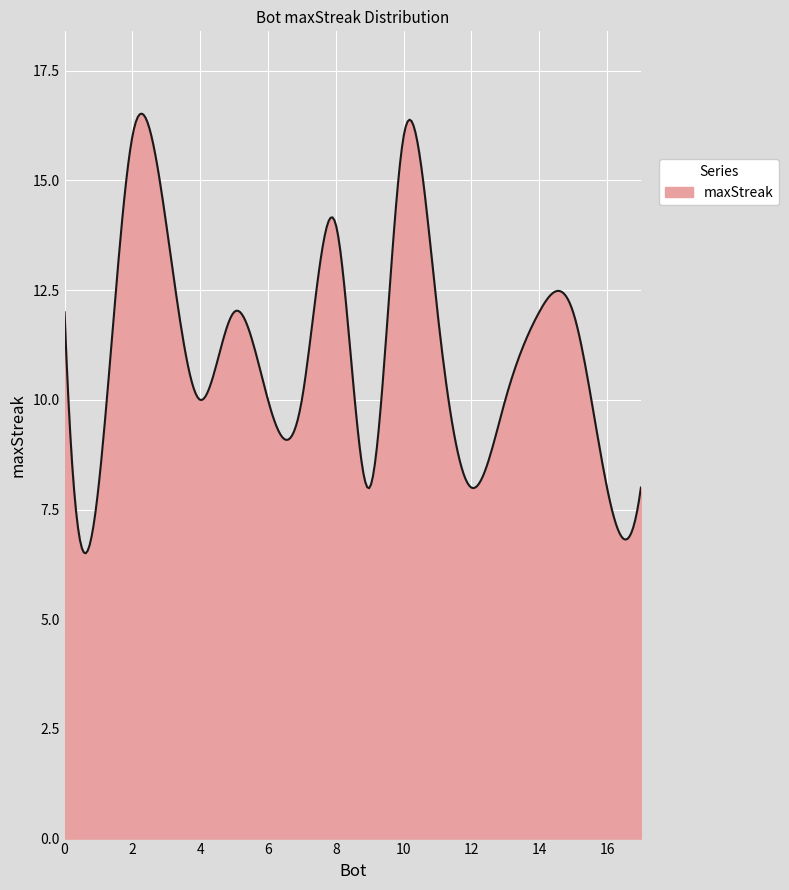

What is the difference between the maximum and minimum values?

10.0